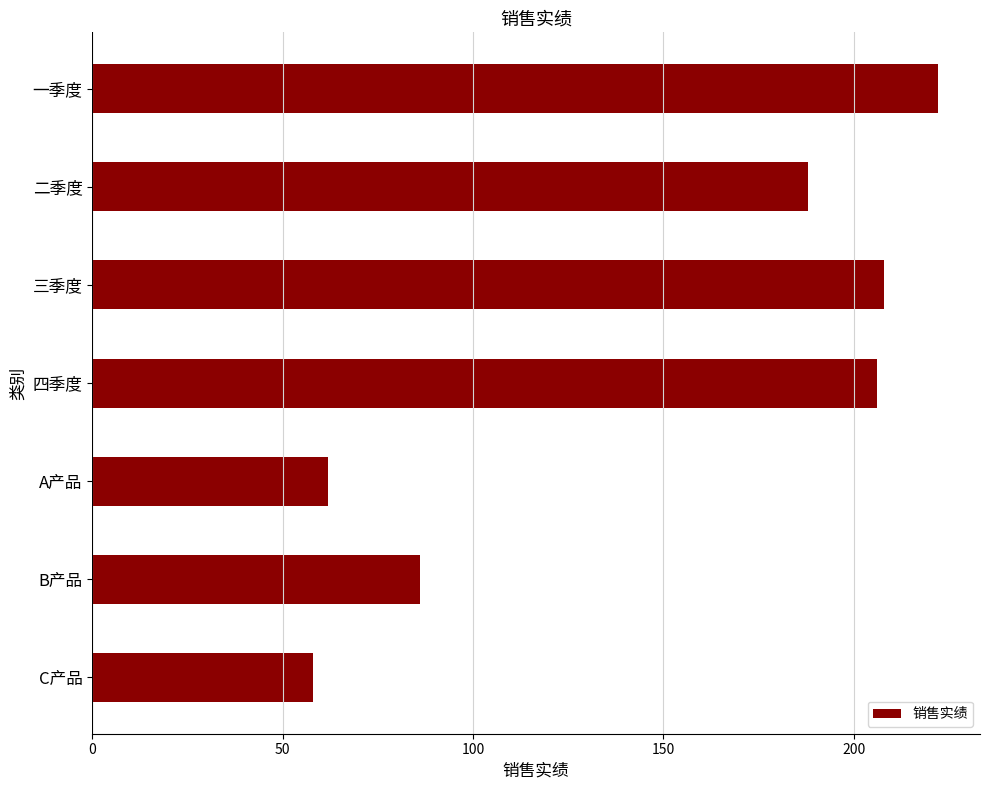

At which category does the chart reach its minimum across all series?

C产品